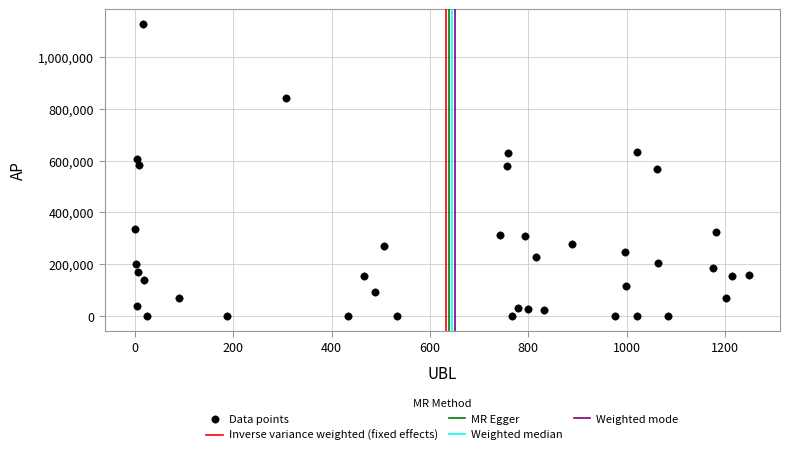

What is the range of X values (max minus min)?

1248